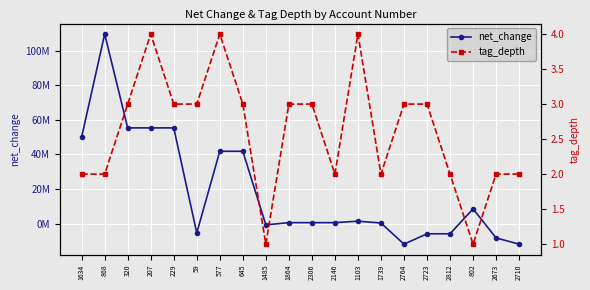

Reading left to right, what are all the values shown in this chart?

net_change: 1634=50032000	868=109532000	320=55288000	207=55288000	229=55288000	59=-5469000	577=41768000	645=41768000	1485=-775000	1864=497000	2306=497000	2146=497000	1103=1323000	1739=292000	2764=-11933000	2723=-5945000	2812=-5945000	802=8487000	2673=-8335000	2710=-11933000
tag_depth: 1634=2	868=2	320=3	207=4	229=3	59=3	577=4	645=3	1485=1	1864=3	2306=3	2146=2	1103=4	1739=2	2764=3	2723=3	2812=2	802=1	2673=2	2710=2